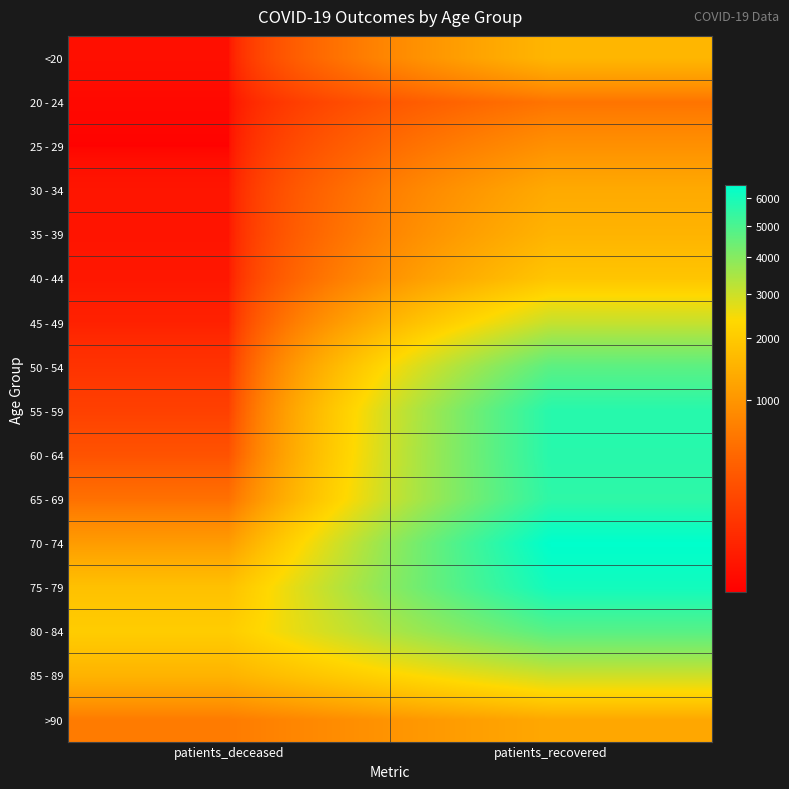

What is the spread (max minus min) of values at patients_deceased?

2063